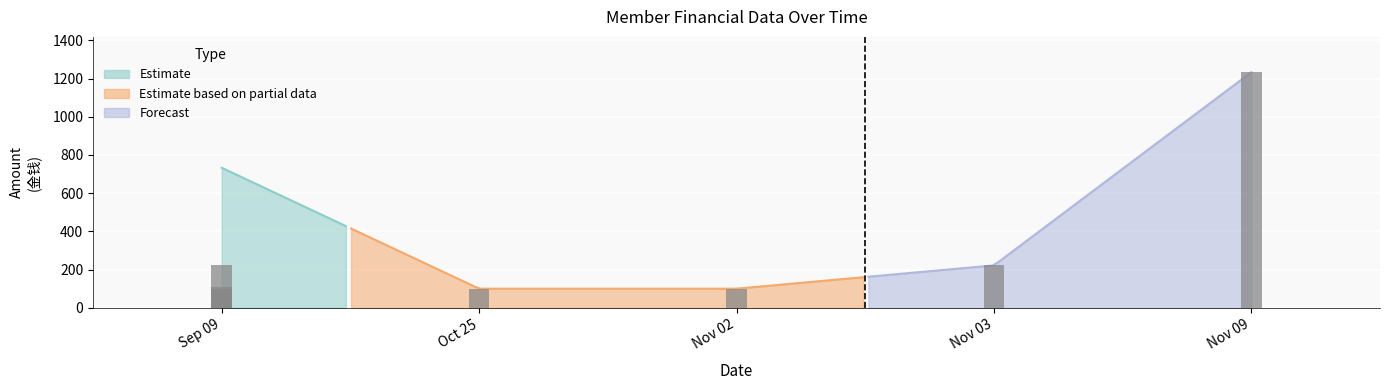

At which label is 层级_numeric closest to 60?

2019-11-02